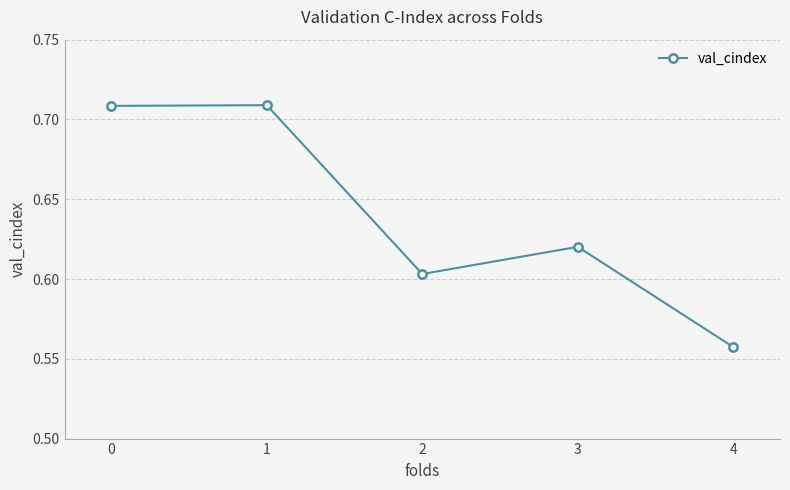

Does the chart have visible grid lines?

Yes